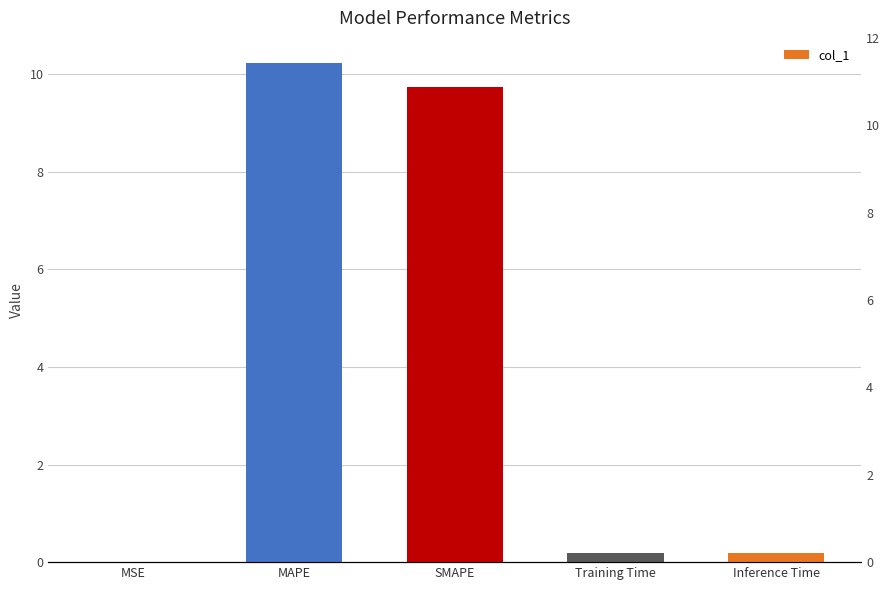

Count the number of categories in the chart.

5